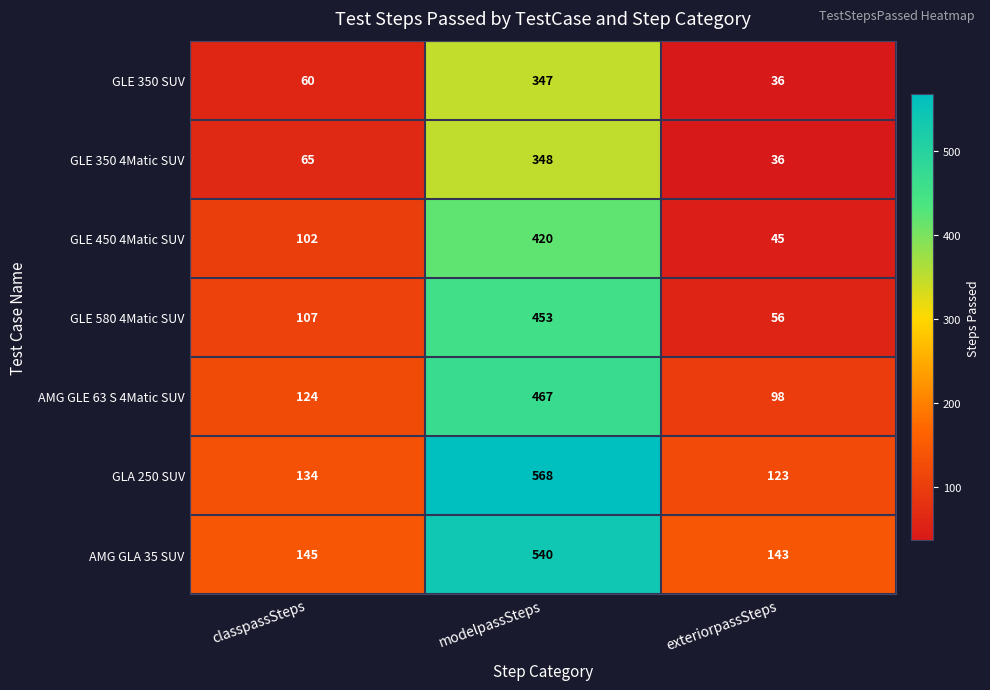

Rank the series by their maximum value, from lowest to highest.

GLE 350 SUV, GLE 350 4Matic SUV, GLE 450 4Matic SUV, GLE 580 4Matic SUV, AMG GLE 63 S 4Matic SUV, AMG GLA 35 SUV, GLA 250 SUV